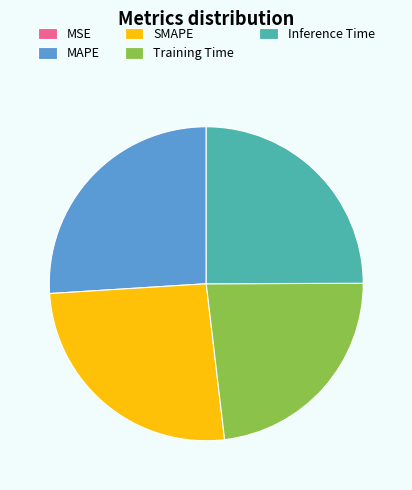

Is SMAPE the majority of the pie?

No